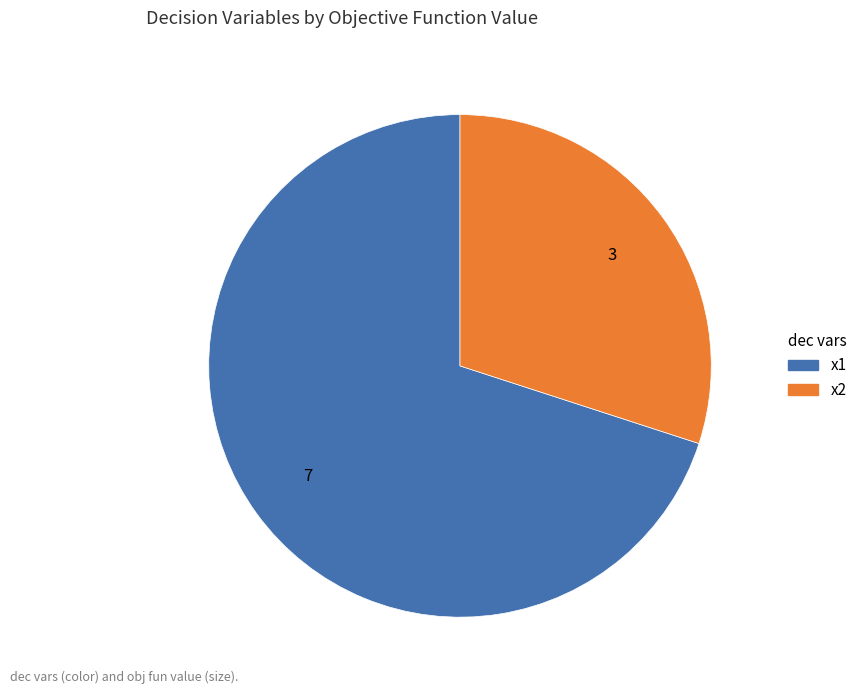

The x2 slice represents 30% of the pie. True or false?

True